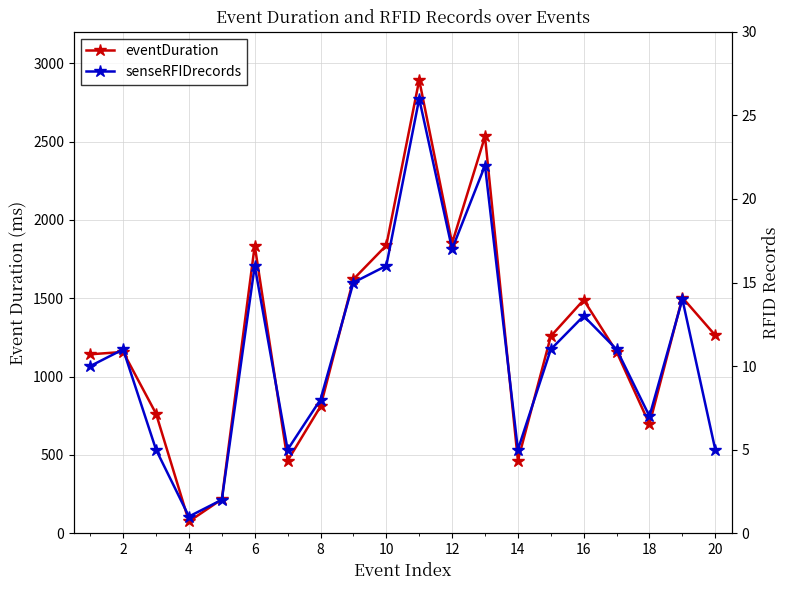

What are all the series names shown in the legend?

eventDuration, senseRFIDrecords